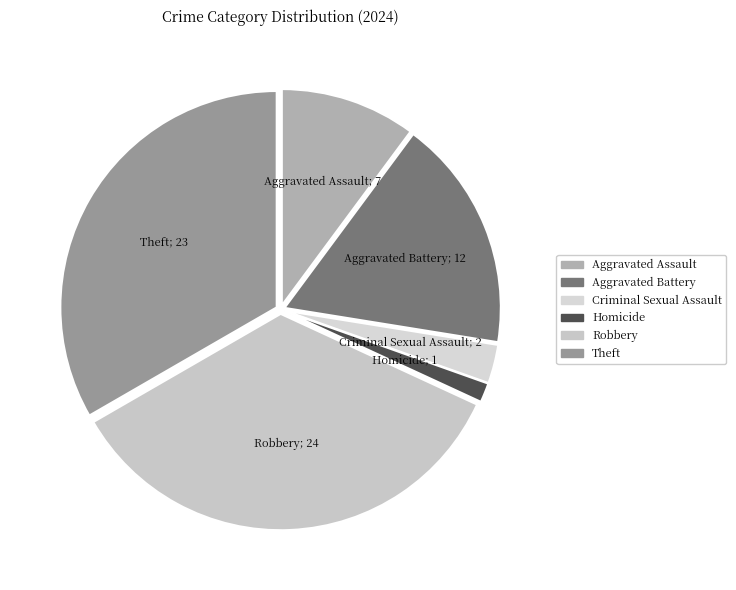

What portion of the pie excludes Theft?

66.7%